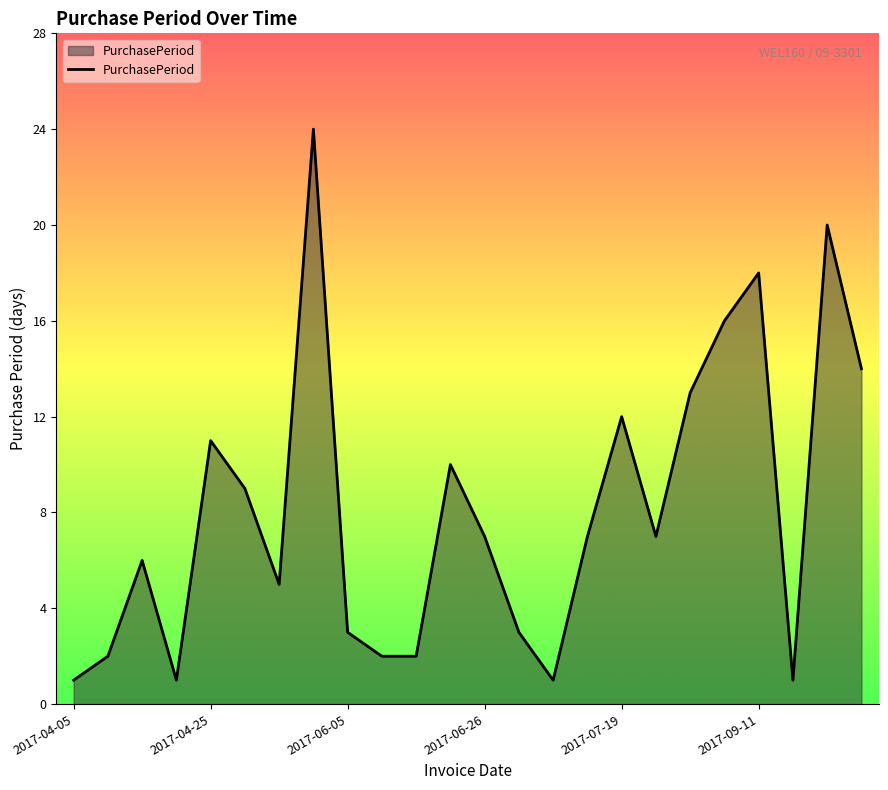

What is the greatest value displayed?

24